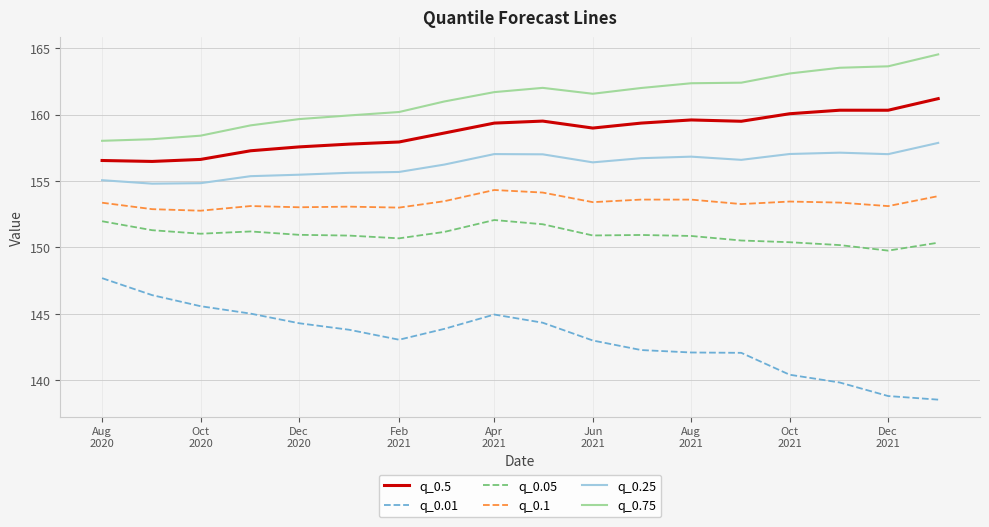

What is the difference between the maximum and minimum values in the q_0.01 series?

9.2